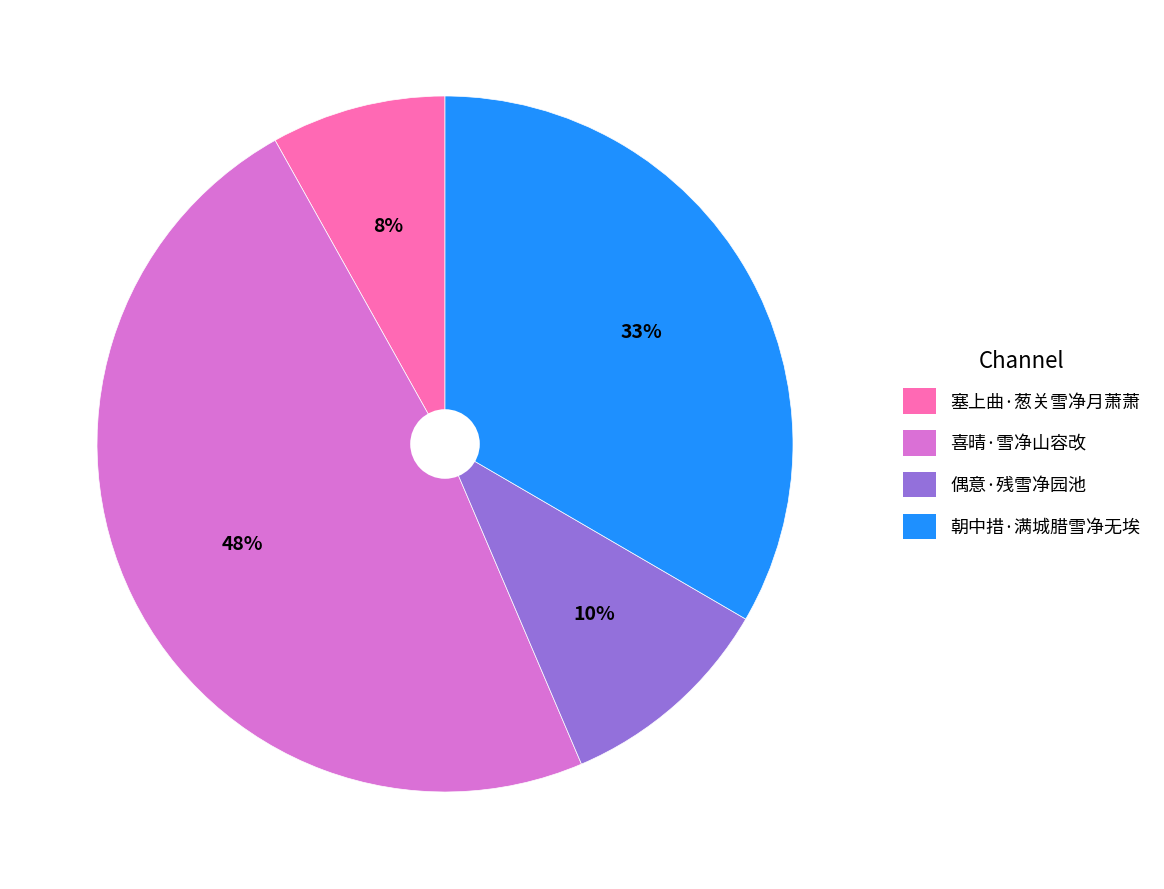

True or false: 朝中措·满城腊雪净无埃 accounts for 45% of the total.

False